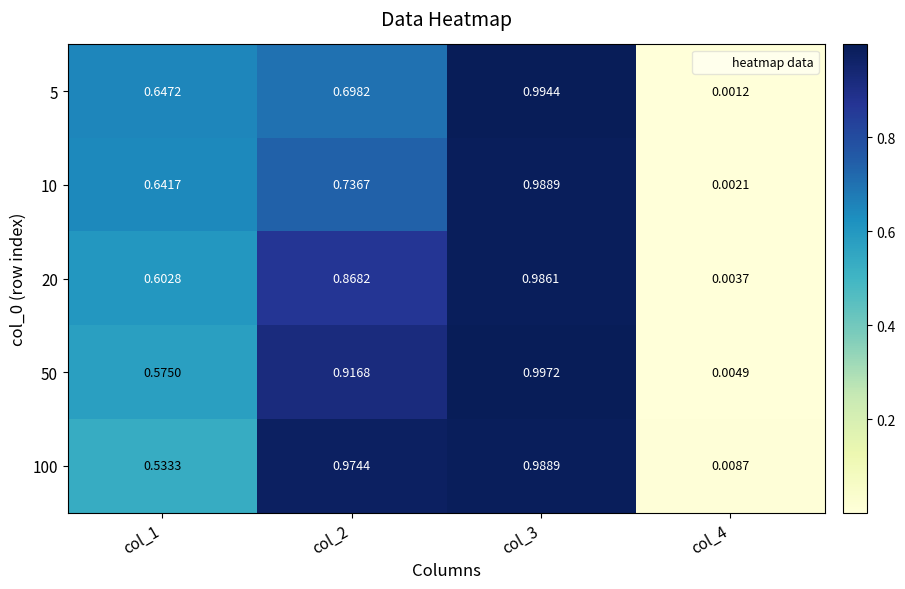

Is the value of 10 at col_3 greater than the value of 20 at col_3?

Yes